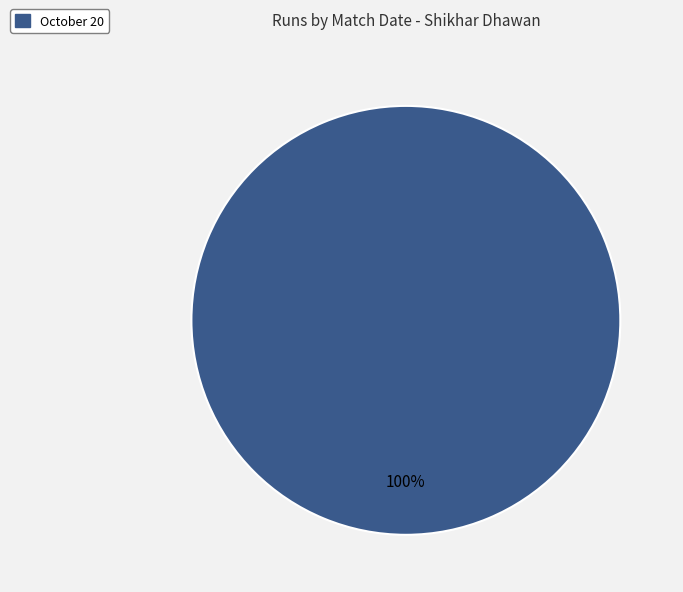

The October 20 slice represents 100% of the pie. True or false?

True